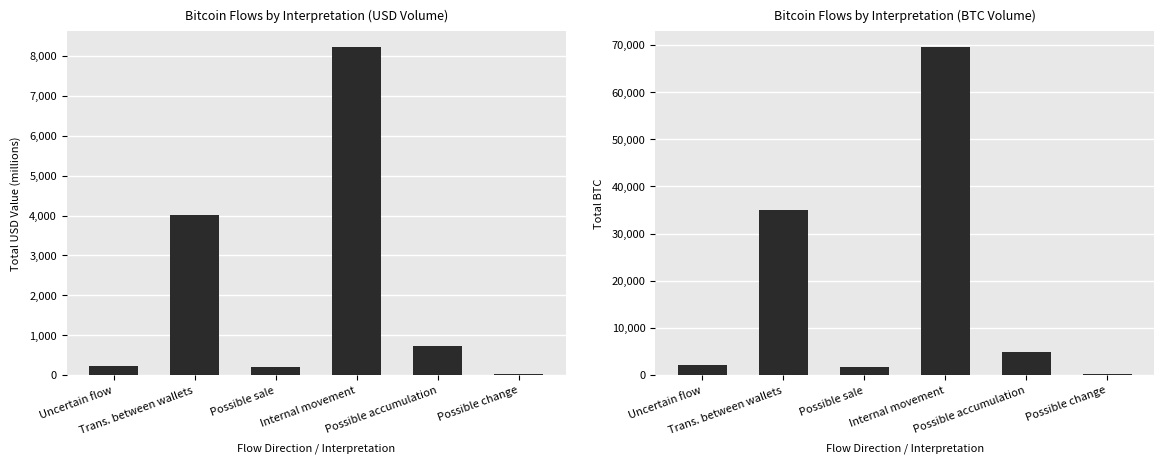

Is it true that Total BTC equals 35052.2 at Trans. between wallets?

True